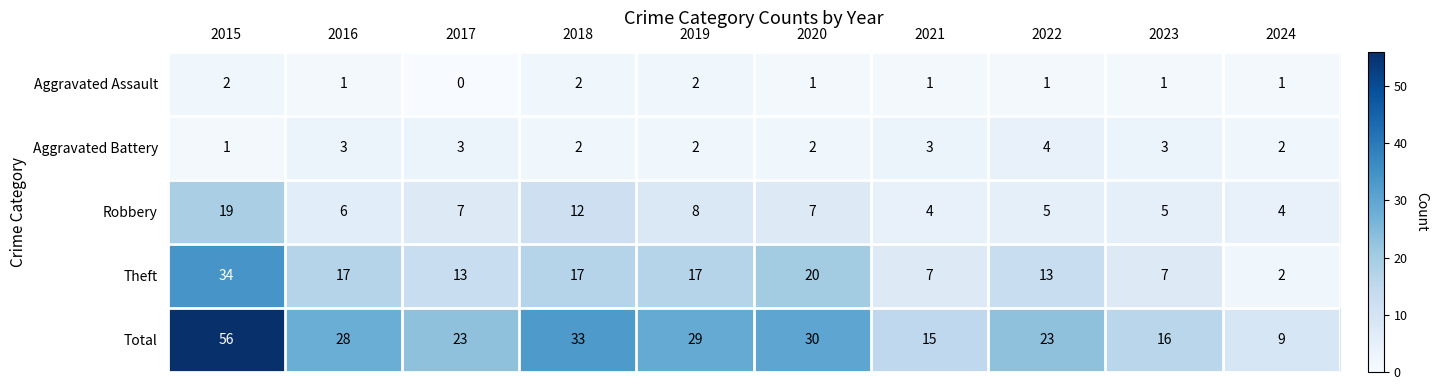

How many values in the Theft series are below 17?

5